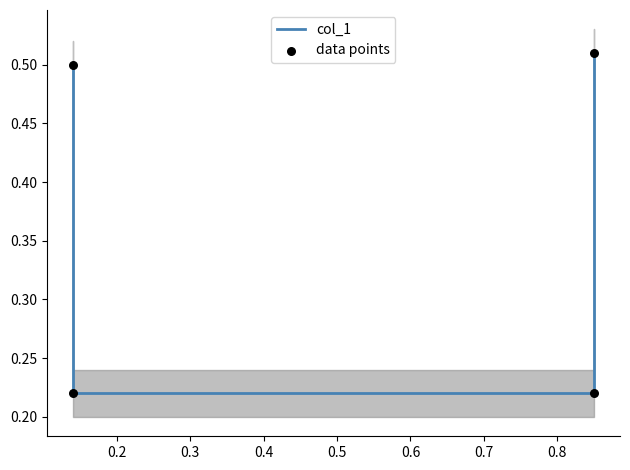

Which series has the largest total across all categories?

col_1